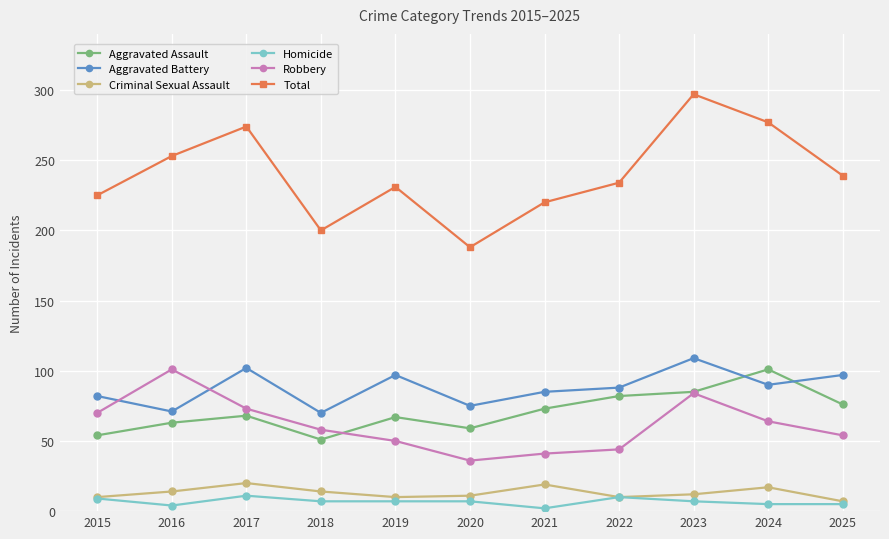

At which category is the sum across all series the highest?

2023